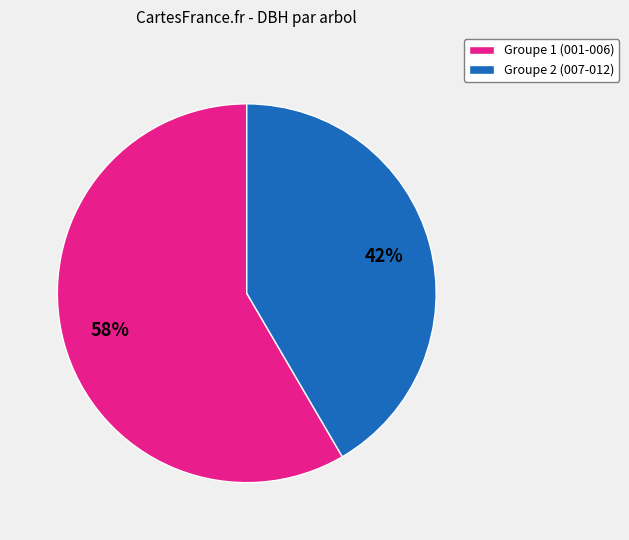

Is there a majority slice in this chart?

Yes